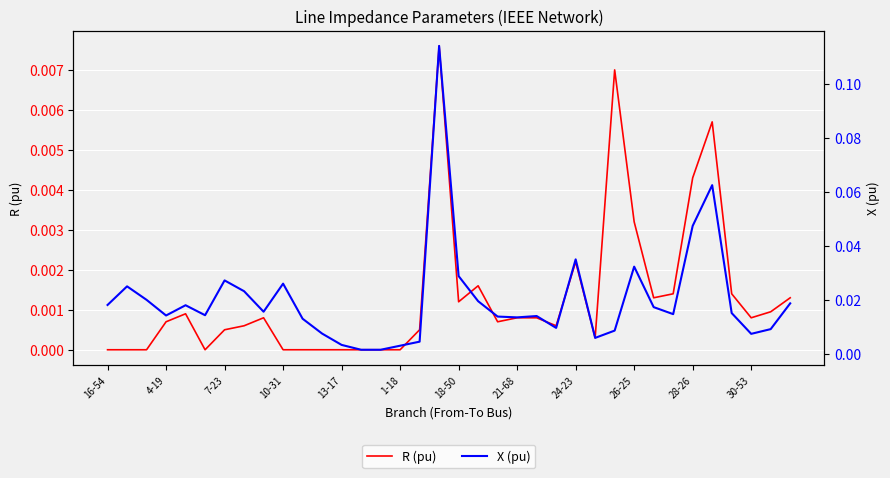

True or false: R (pu) and X (pu) cross at least once.

False